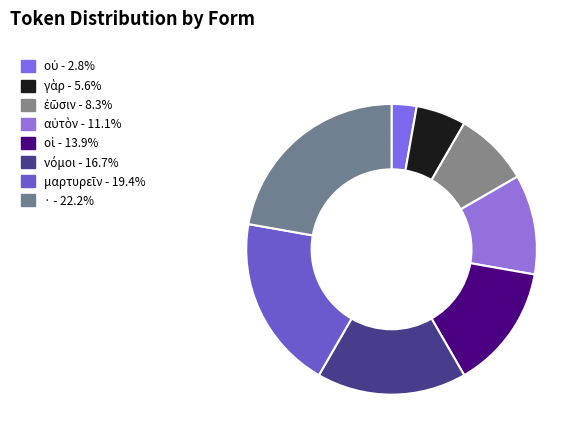

Count the number of slices in the pie.

8